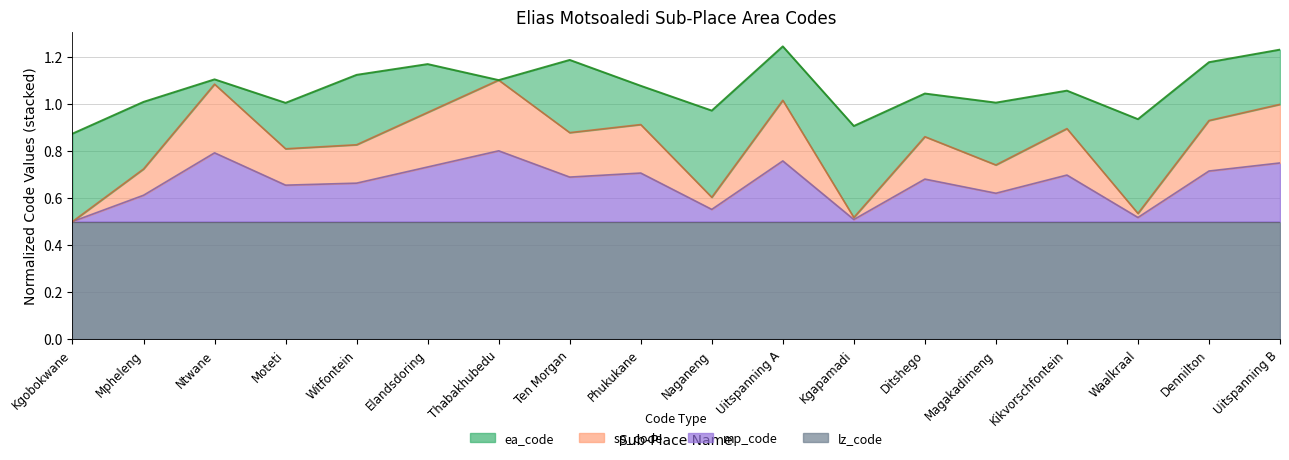

Which has a higher value, Mpheleng or Elandsdoring?

Elandsdoring